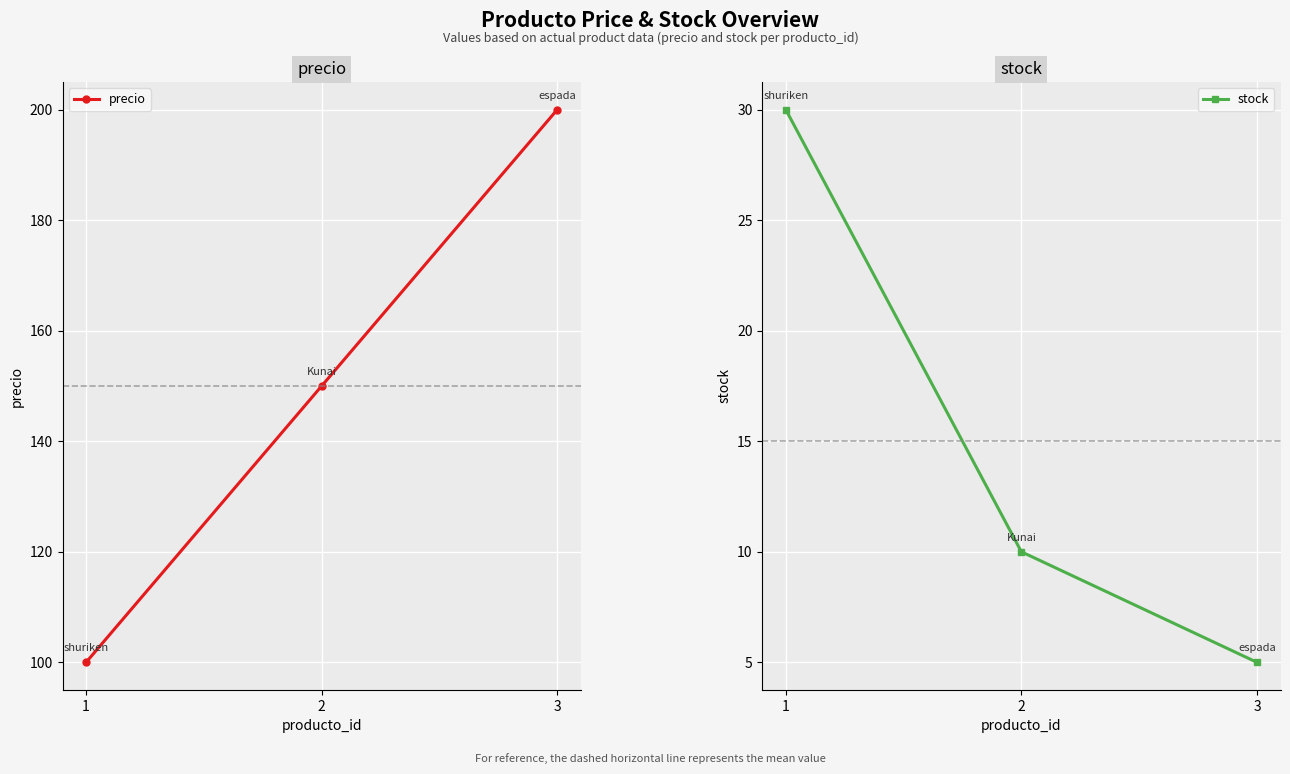

Which label corresponds to the largest value in the chart?

3